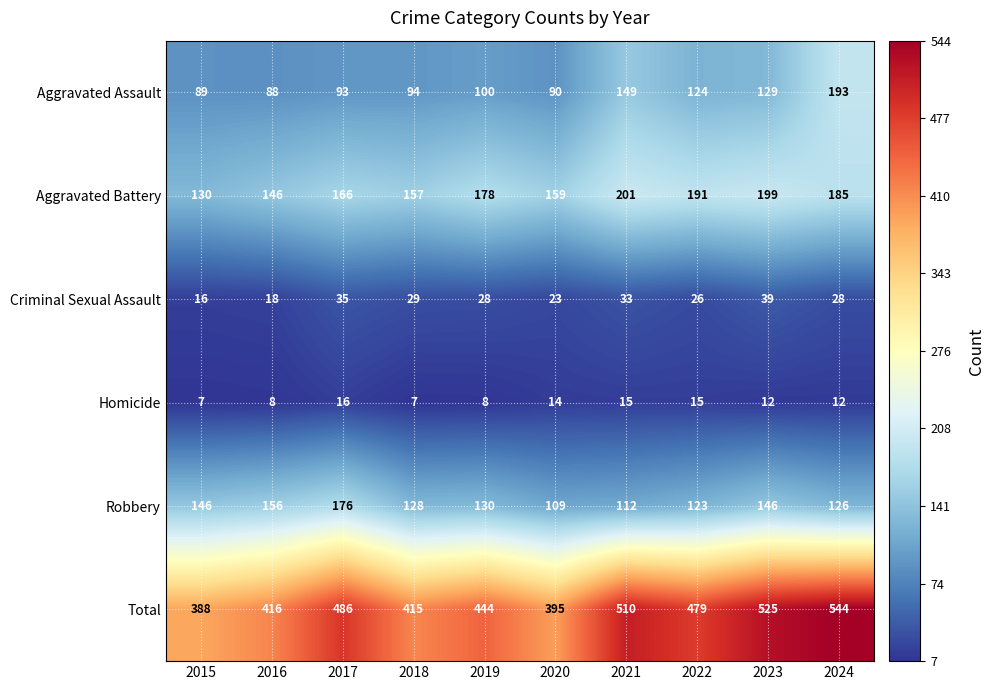

What is the maximum value shown in the chart?

544